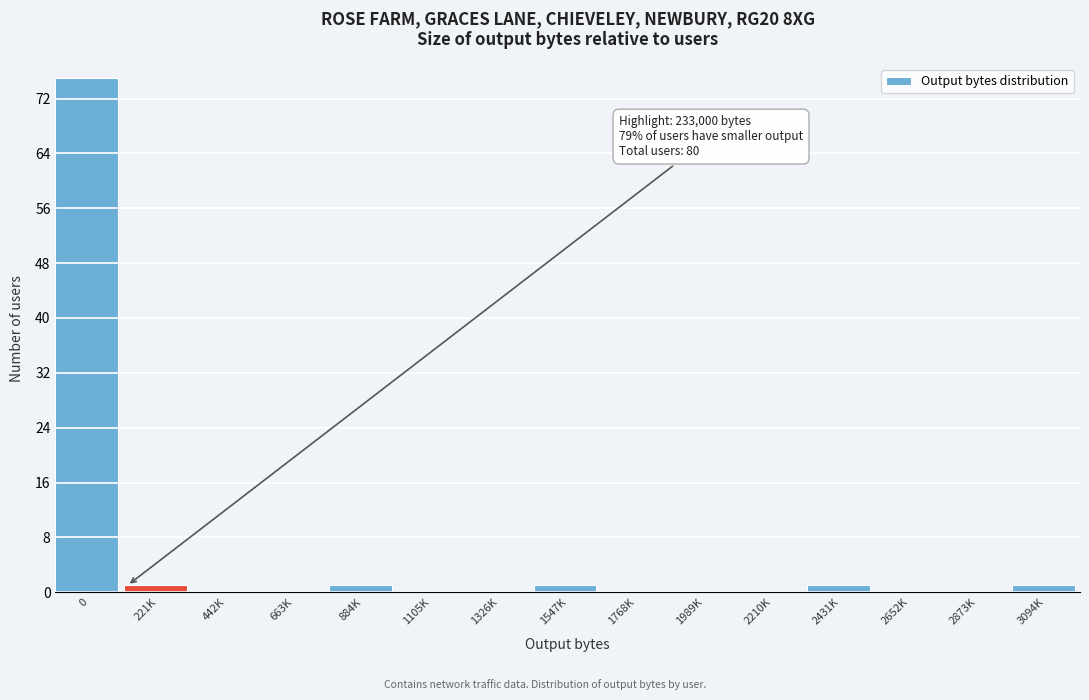

Reading left to right, transcribe all the data shown in this chart.

0=75	221K=1	442K=0	663K=0	884K=1	1105K=0	1326K=0	1547K=1	1768K=0	1989K=0	2210K=0	2431K=1	2652K=0	2873K=0	3094K=1